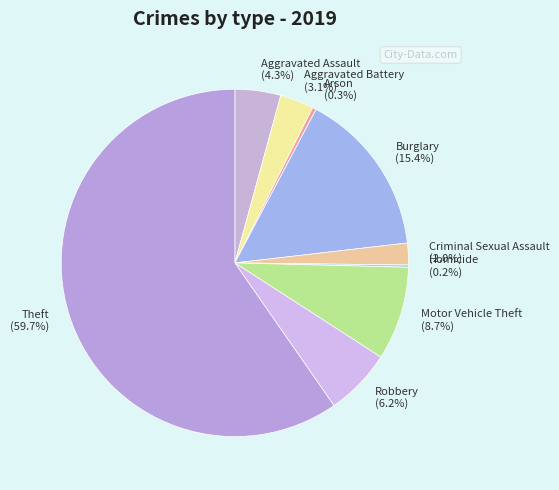

Between Aggravated Battery and Burglary, which is larger?

Burglary